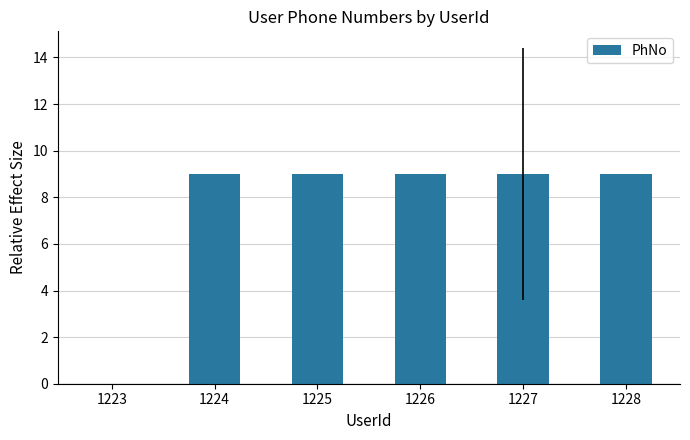

At which label does the data first exceed 9?

1224